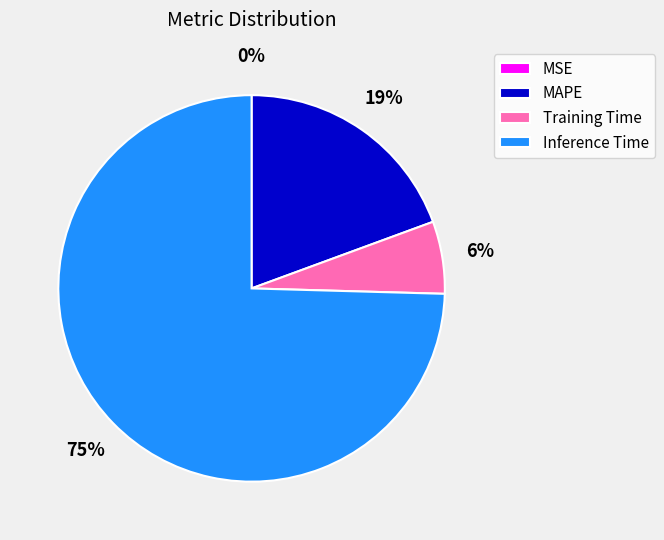

What is the largest slice in the pie chart?

Inference Time